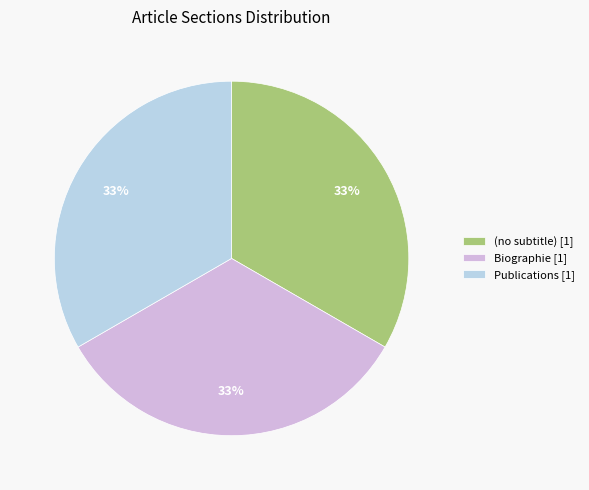

To the nearest percent, what is the difference between the largest and smallest slice percentages?

0%